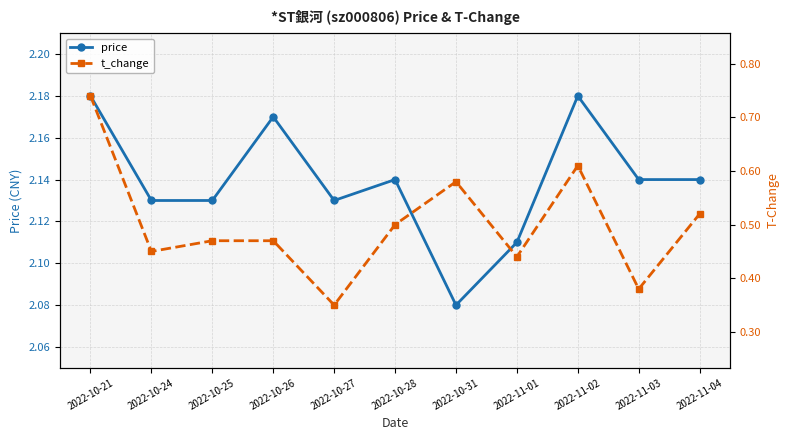

Which series has the widest spread of values?

t_change